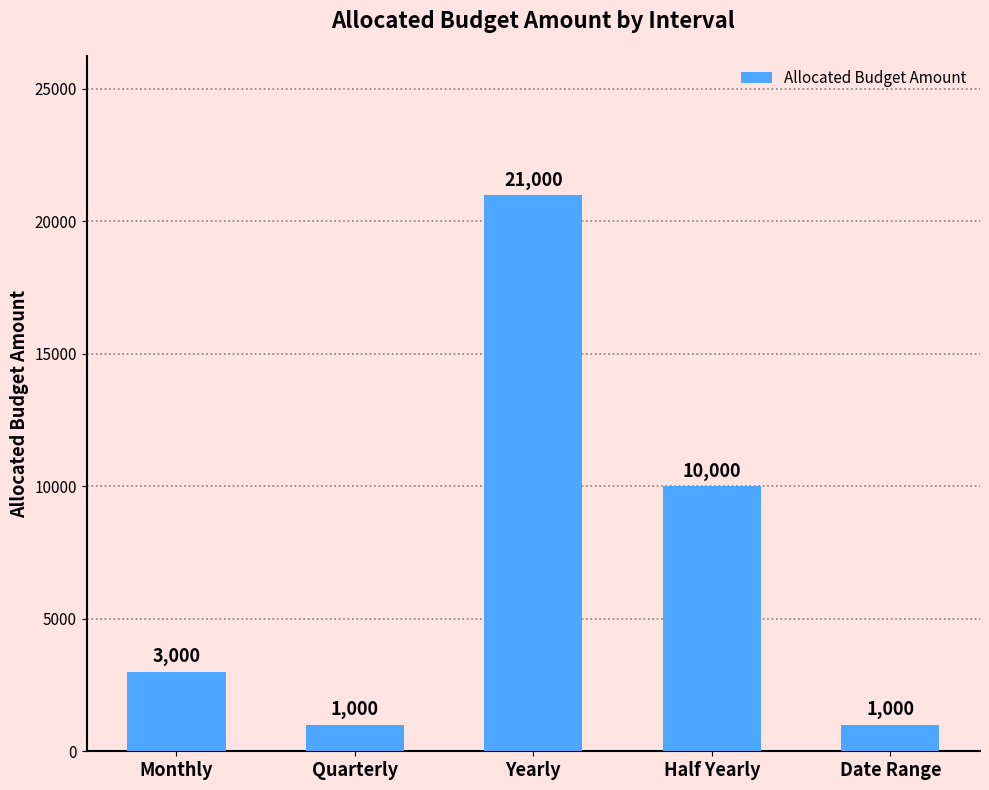

What is the label of the 1st bar from the left?

Monthly